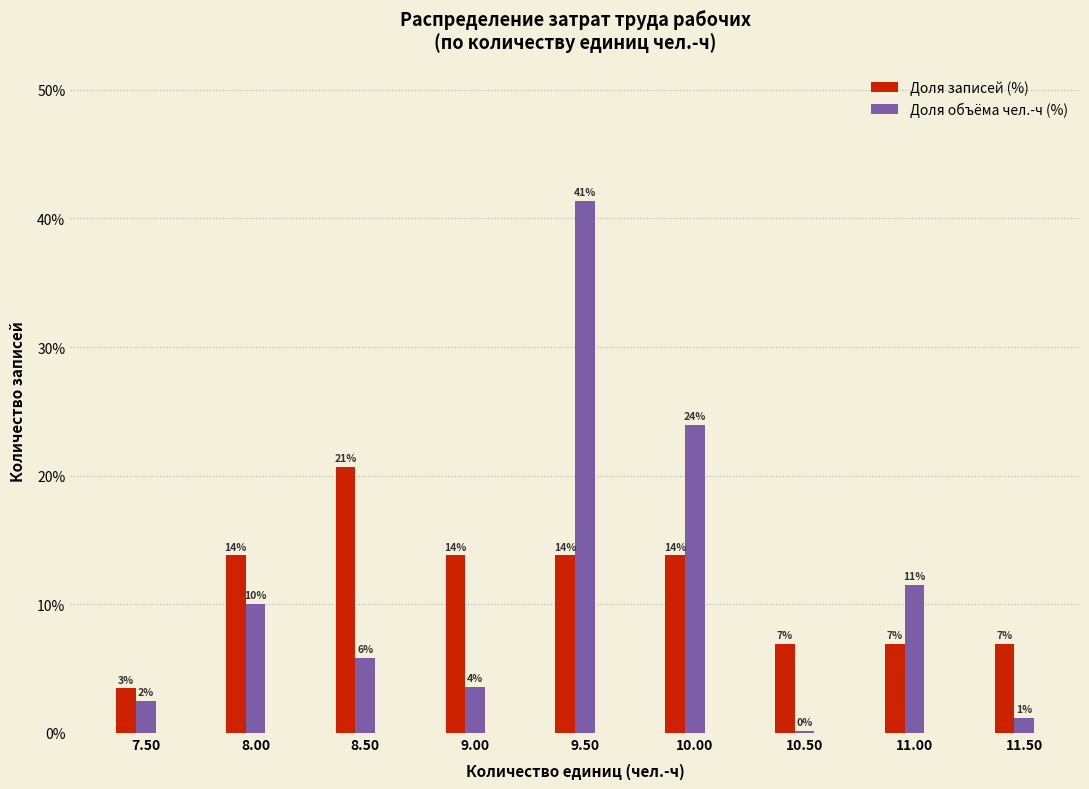

Does the chart contain stacked bars?

No